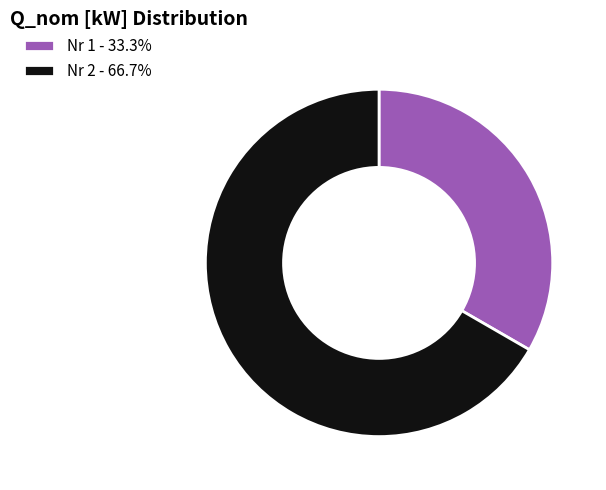

What is the ratio of the value at Nr 1 - 33.3% to the value at Nr 2 - 66.7%?

0.5